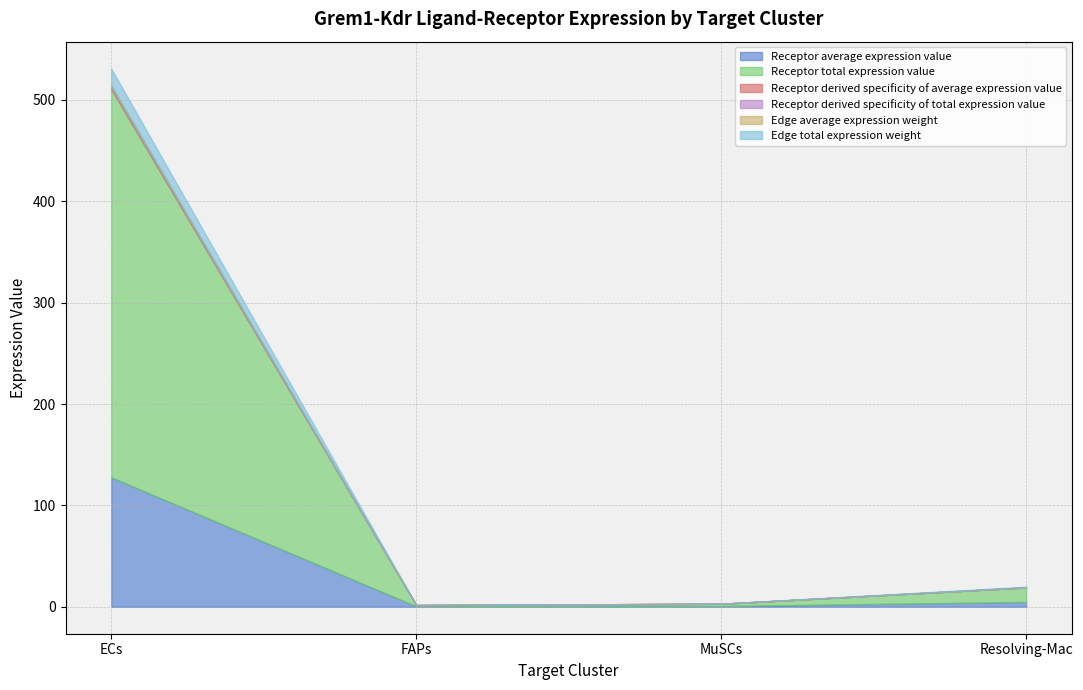

Where is Receptor derived specificity of average expression value nearest to the value 0?

FAPs